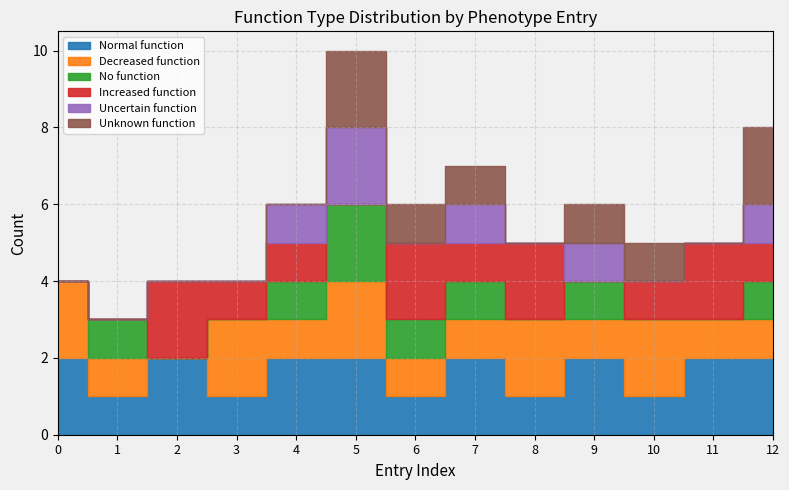

True or false: Decreased function has more than 2 points higher than both neighbors.

True